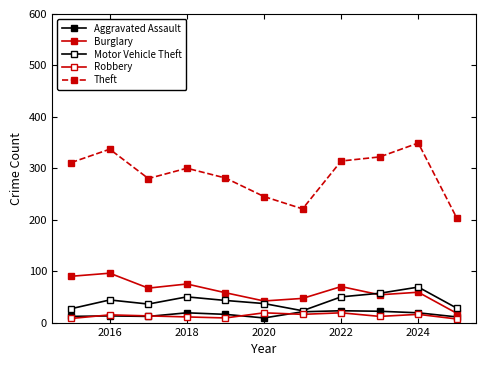

At how many categories does at least one series exceed 82?

11